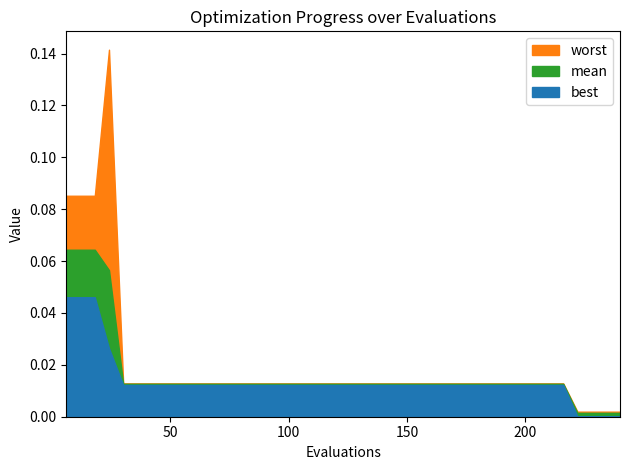

Does the chart display data point markers on the line(s)?

No